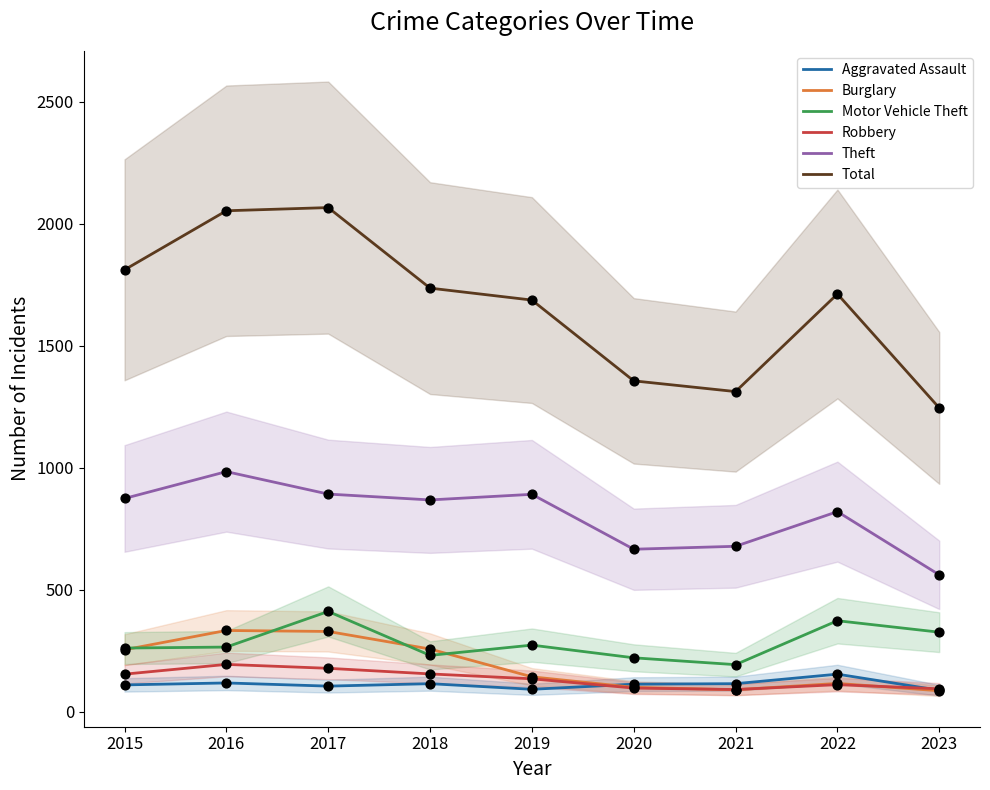

Which series has the largest total across all categories?

Total